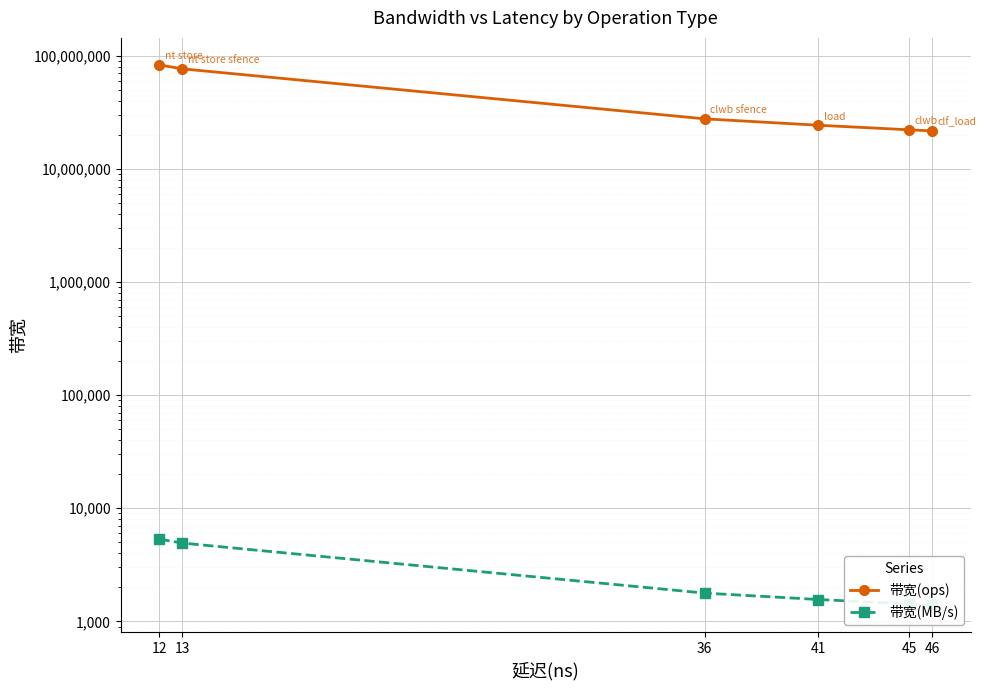

Reading left to right, transcribe all the data shown in this chart.

带宽(ops): 83333333	76923076	27777777	24390243	22222222	21739130
带宽(MB/s): 5333	4923	1777	1560	1422	1391